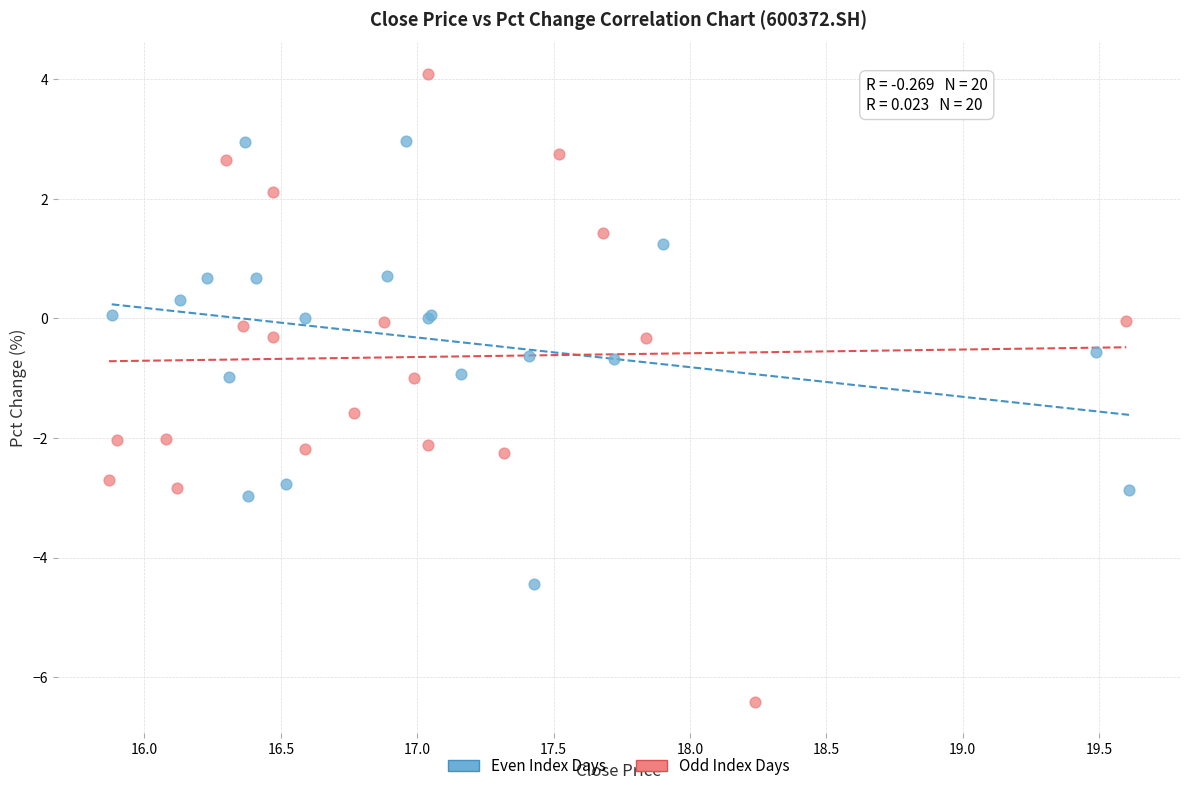

What are all the series names shown in the legend?

Even Index Days, Odd Index Days